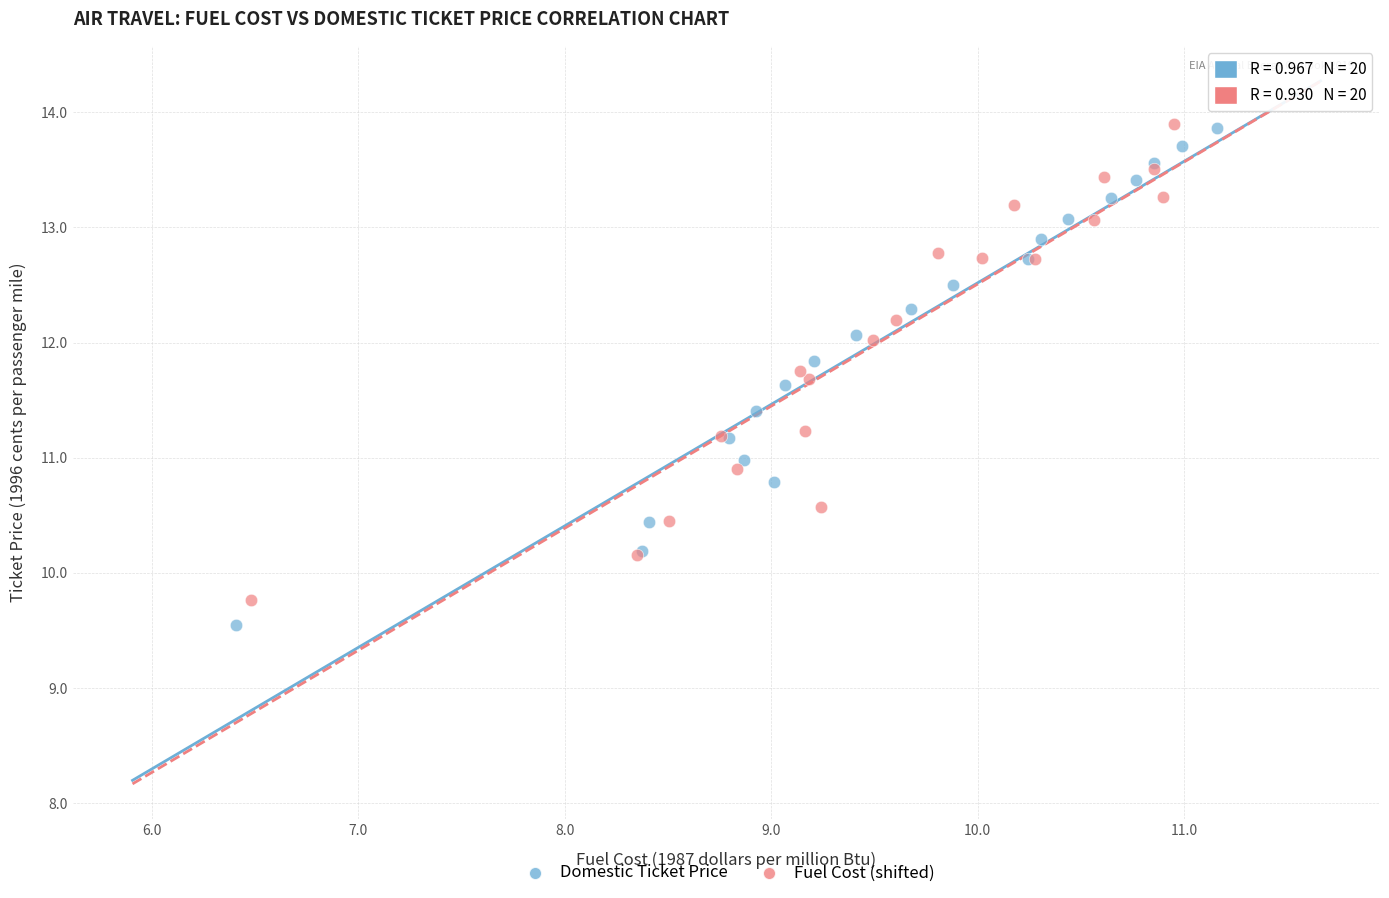

Which series has the widest spread of Y values?

Domestic Ticket Price